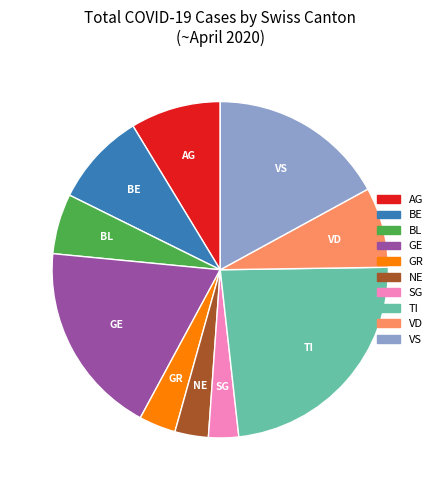

Is there a majority slice in this chart?

No